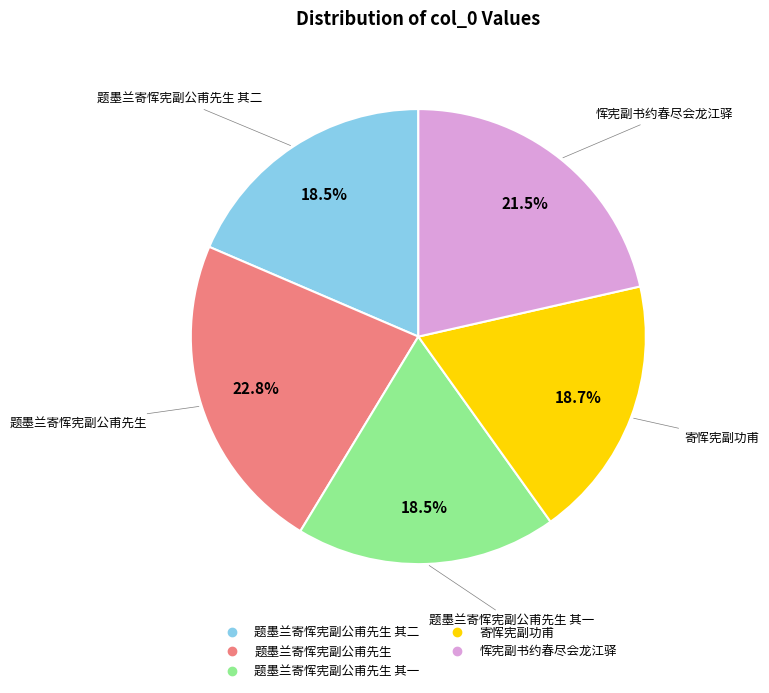

Is there a majority slice in this chart?

No